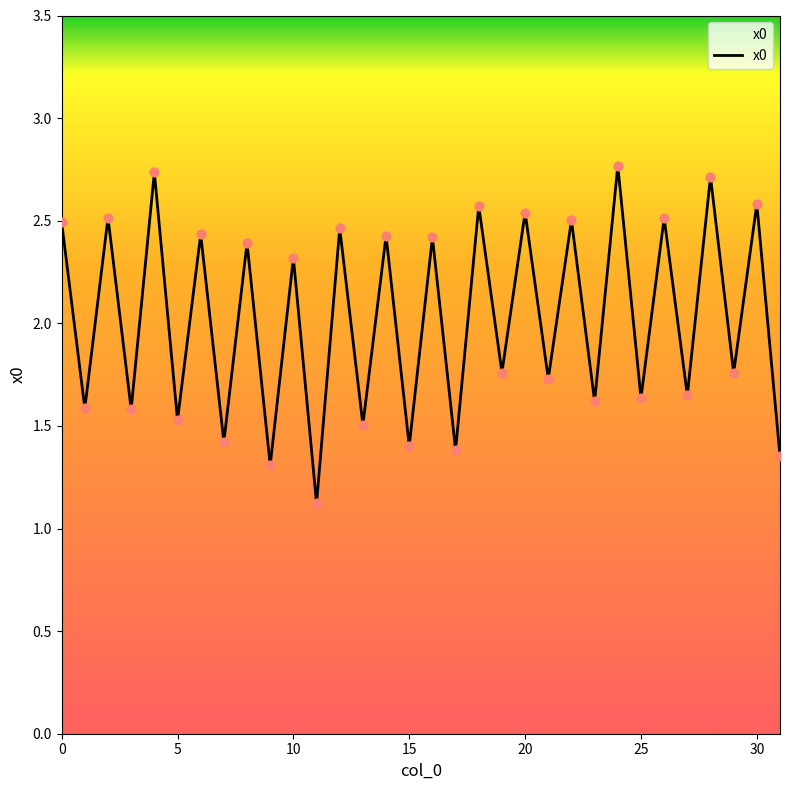

What is the smallest value displayed?

1.1